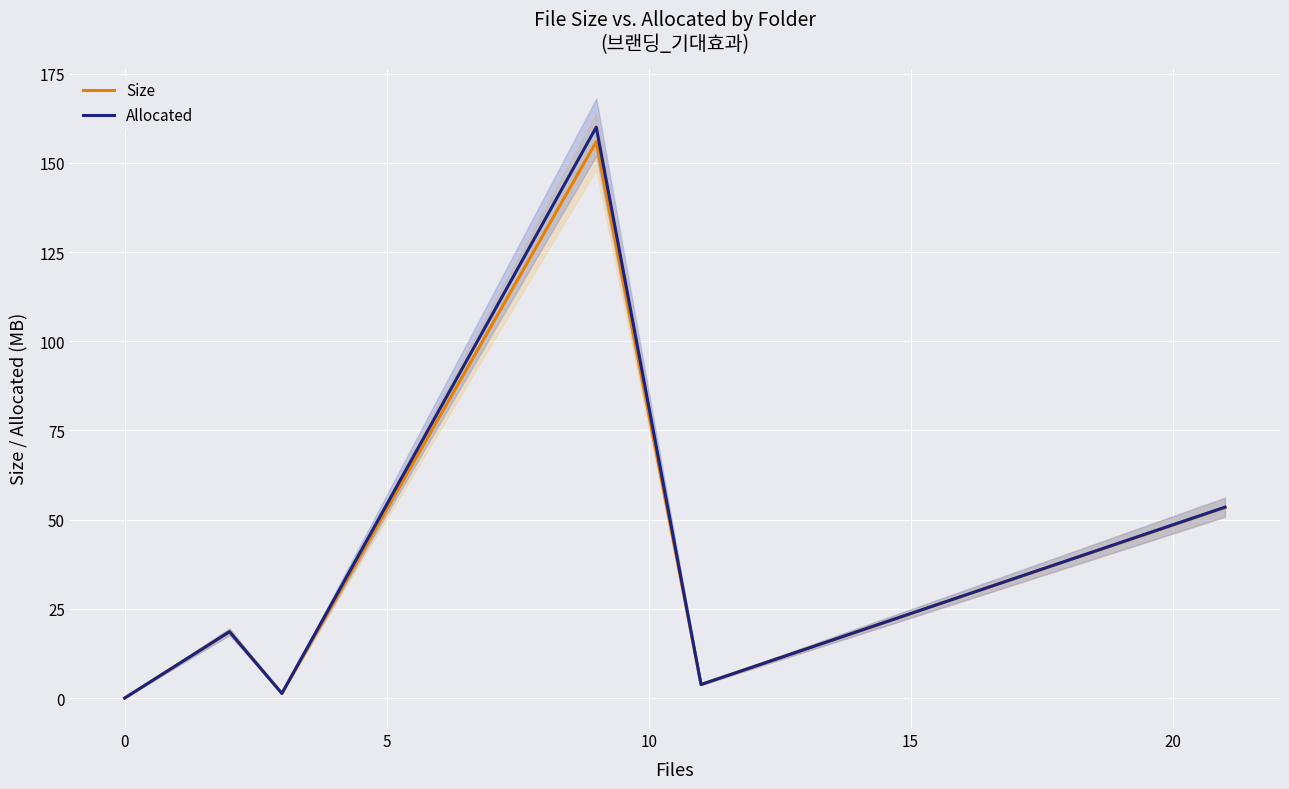

Is this an area chart (filled region under the line)?

No